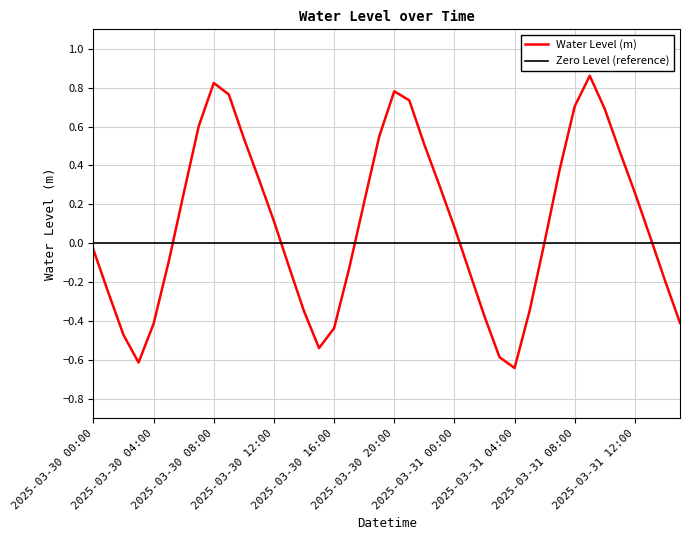

The value at 2025-03-31 09:00 is 1.4. True or false?

False